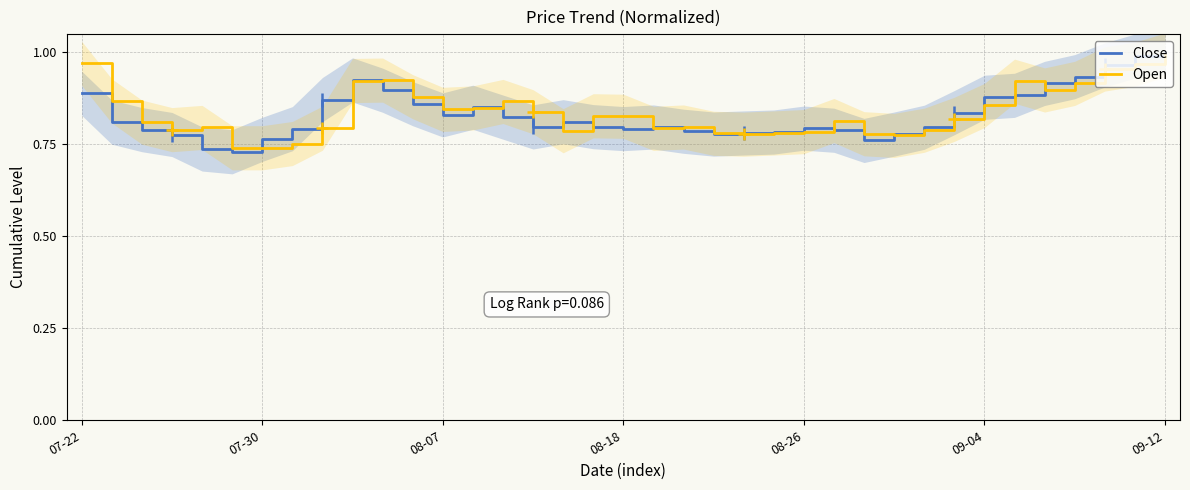

Rank the series by their maximum value, from highest to lowest.

Close, Open